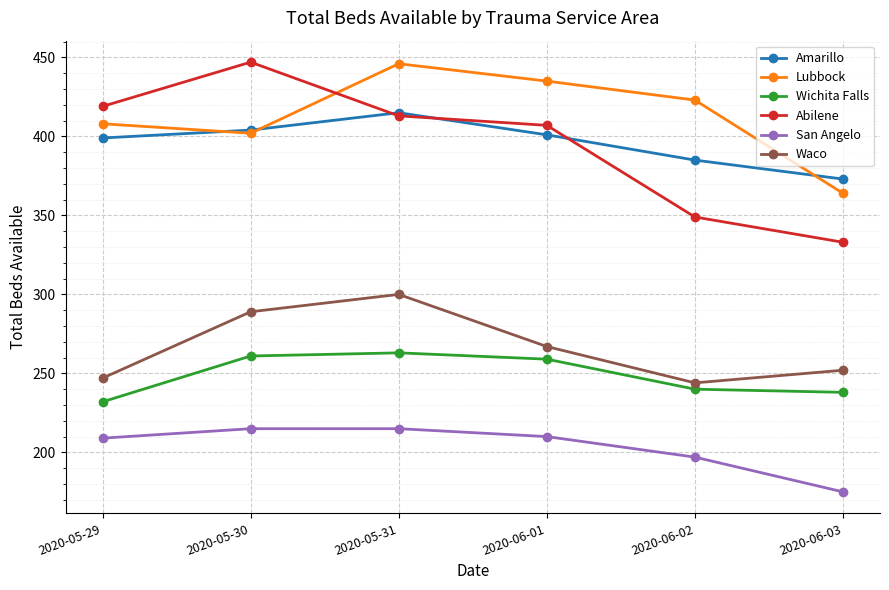

At which label is Wichita Falls closest to 247?

2020-06-02